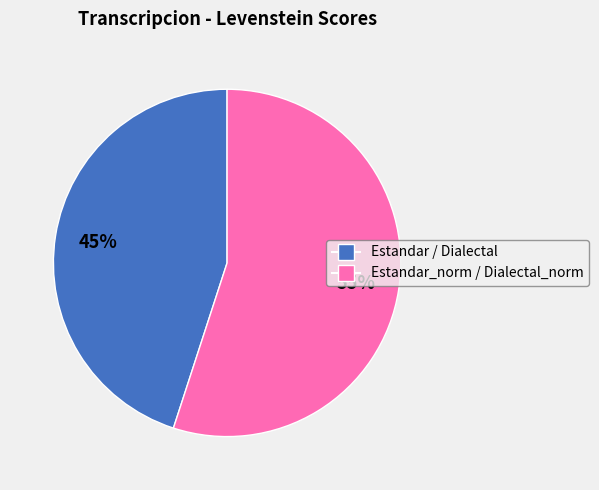

Is there a majority slice in this chart?

Yes